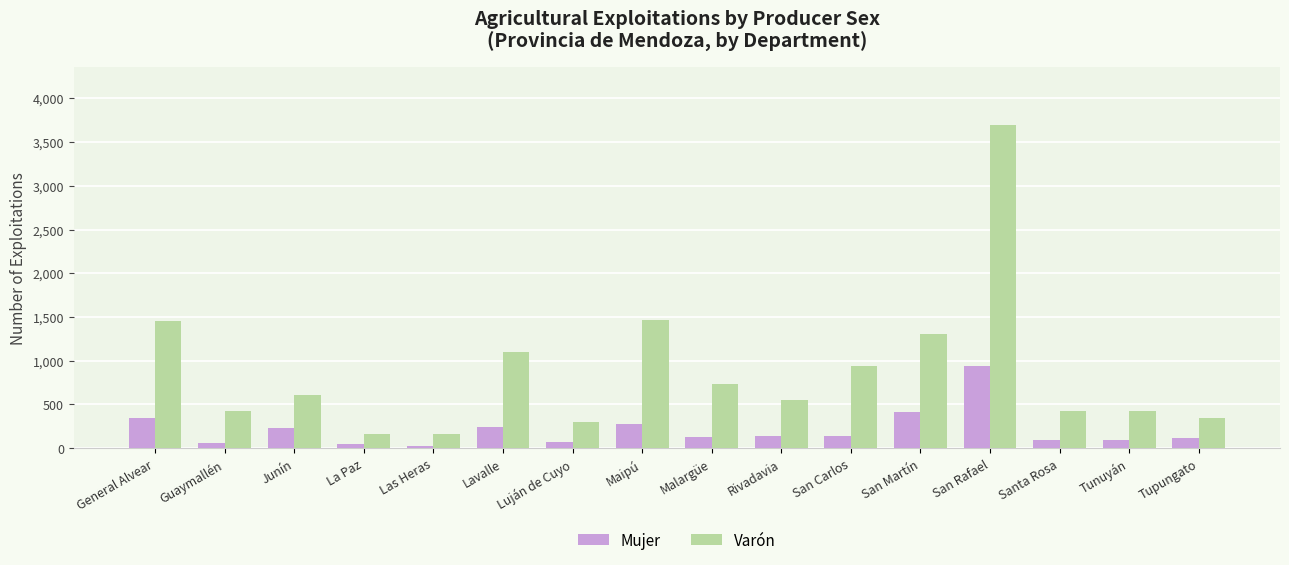

Count the number of categories in the chart.

16